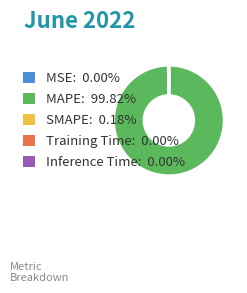

Does any single category account for the majority?

Yes